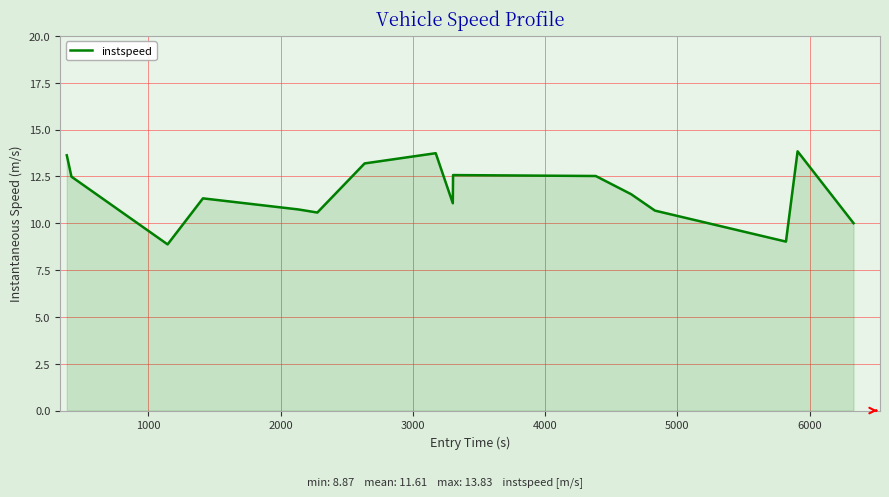

What is the difference between the maximum and minimum values?

5.0